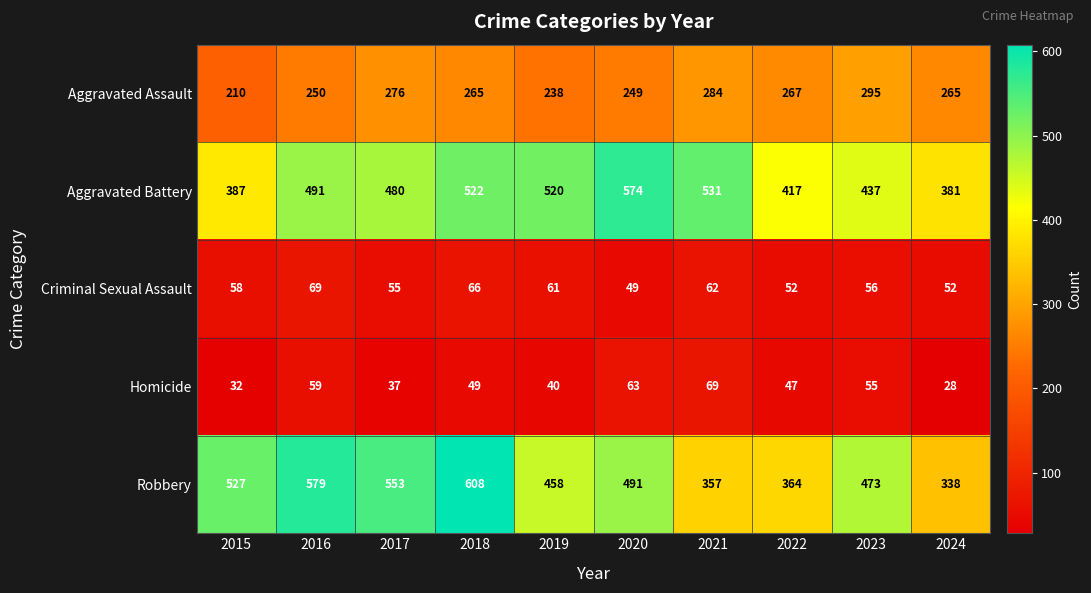

At 2016, list the series in order from largest to smallest.

Robbery, Aggravated Battery, Aggravated Assault, Criminal Sexual Assault, Homicide